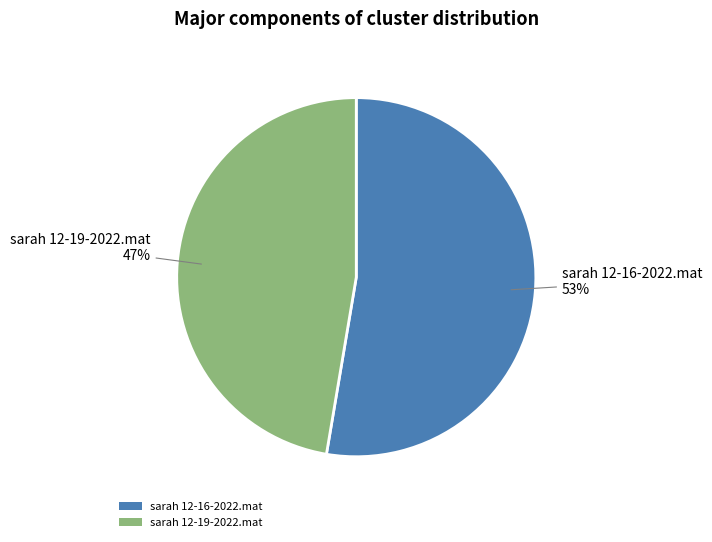

True or false: sarah 12-19-2022.mat accounts for 47% of the total.

True